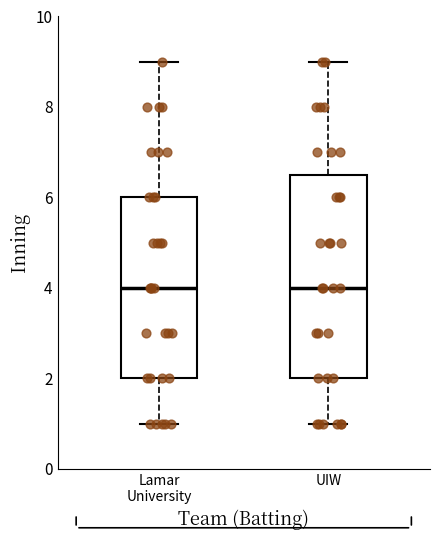

Which box is the tallest, from its lower edge to its upper edge?

UIW